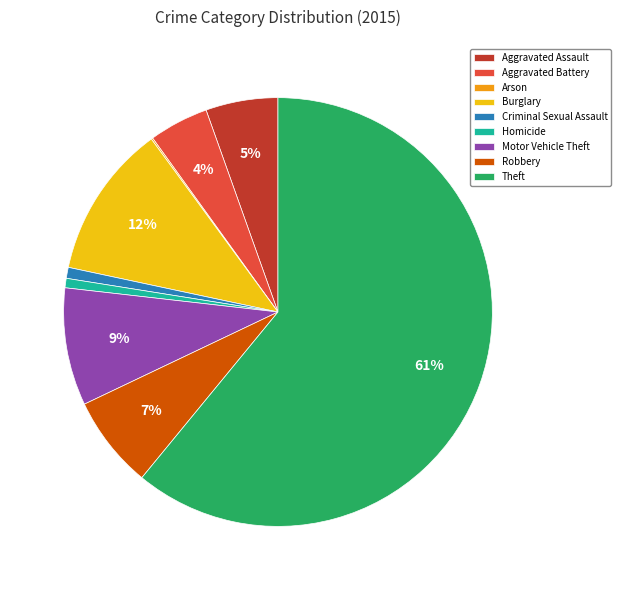

Does Aggravated Assault represent more than half of the total?

No